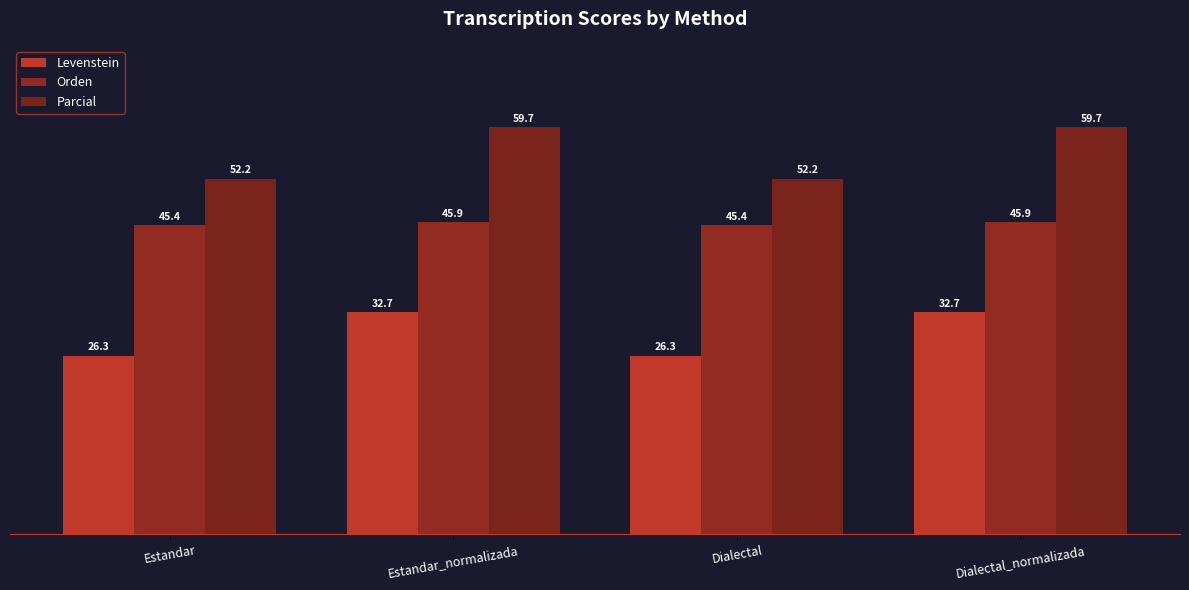

What is the difference between the Levenstein values at Estandar_normalizada and Estandar?

6.4